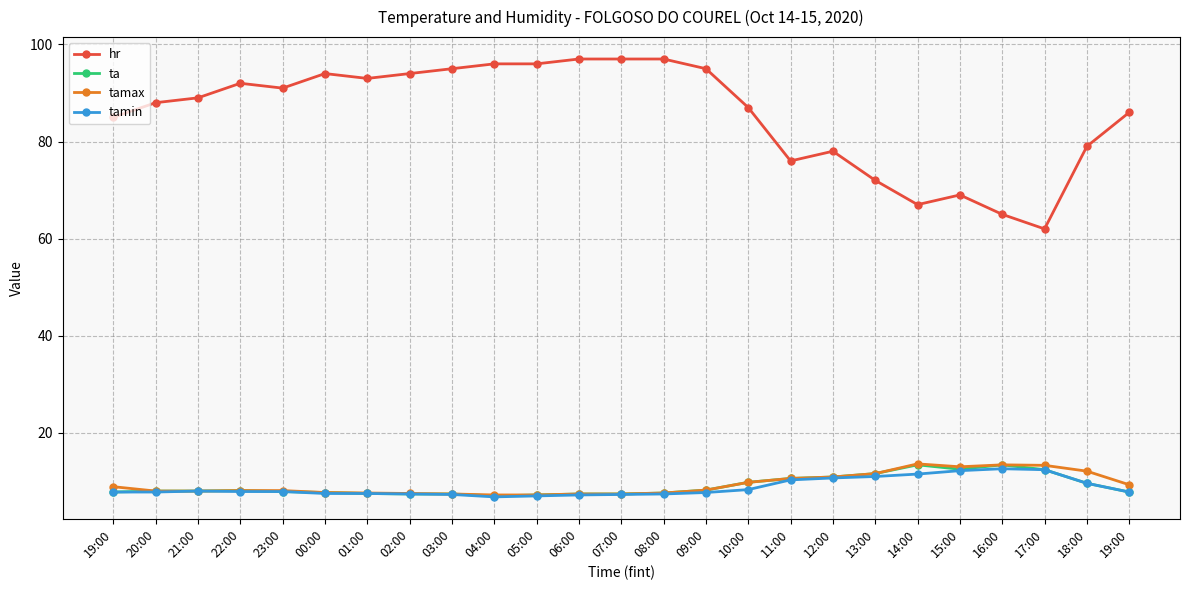

Which series has the widest spread of values?

hr